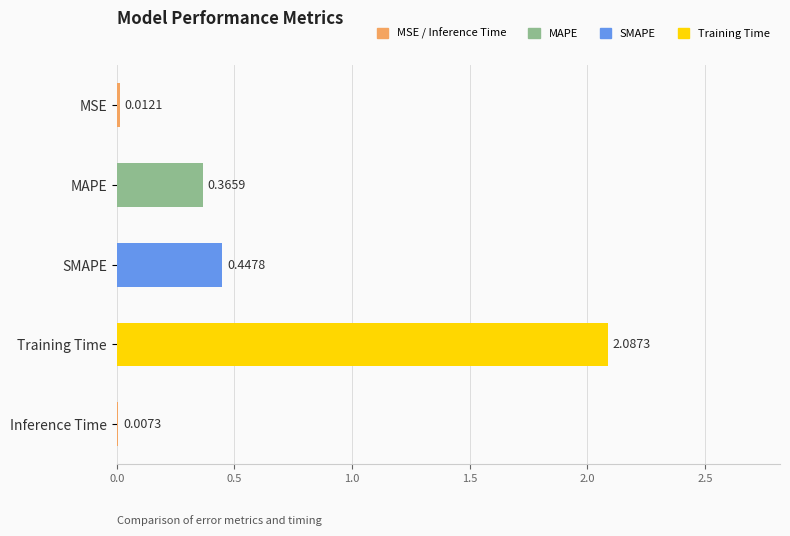

What is the sum of all values?

2.9